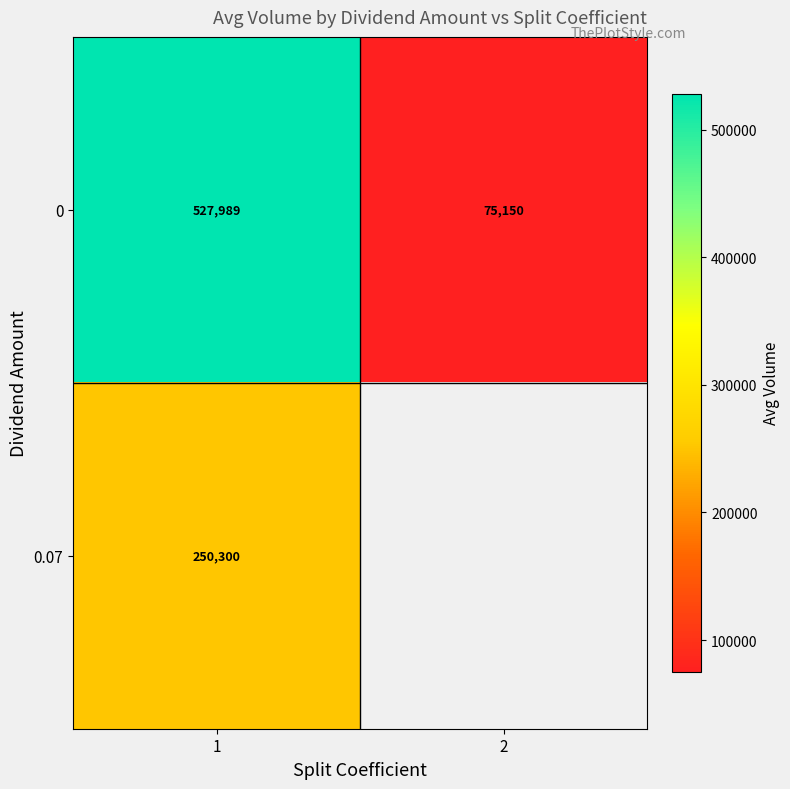

Is the value of 0 at 2 greater than the value of 0.07 at 1?

No